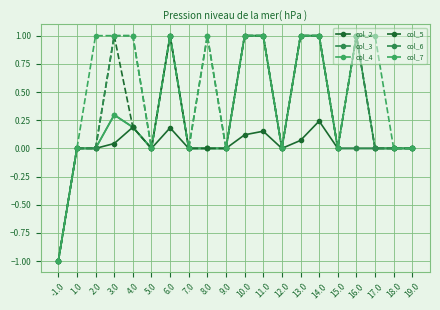

At which category is the sum across all series the highest?

14.0